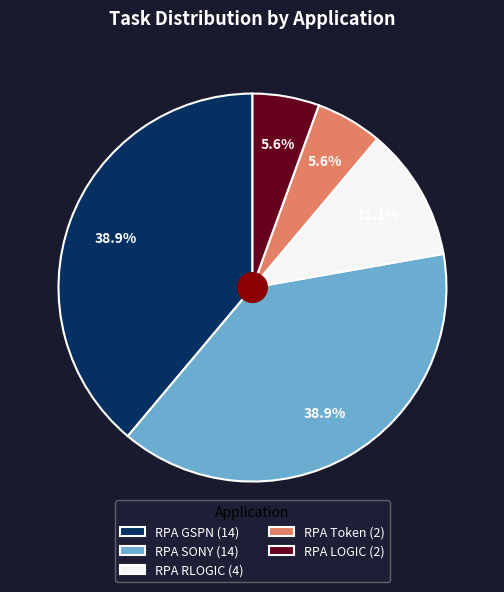

To the nearest percent, what is the combined percentage of RPA SONY and RPA RLOGIC?

50%